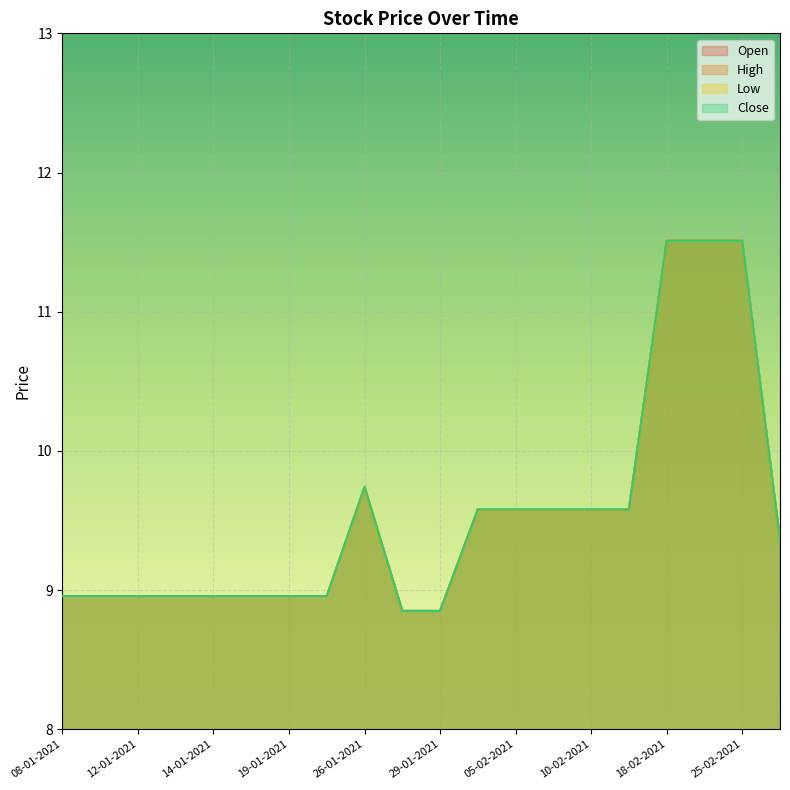

Is it true that High equals 9.0 at 19-01-2021?

True